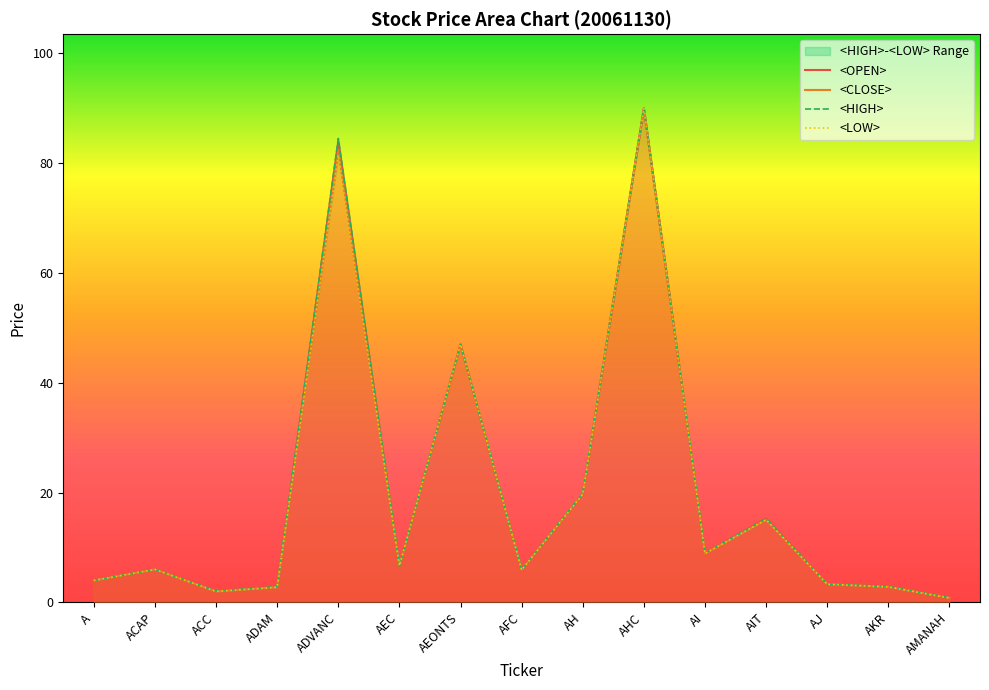

Where is the first local minimum for <CLOSE>?

ACC